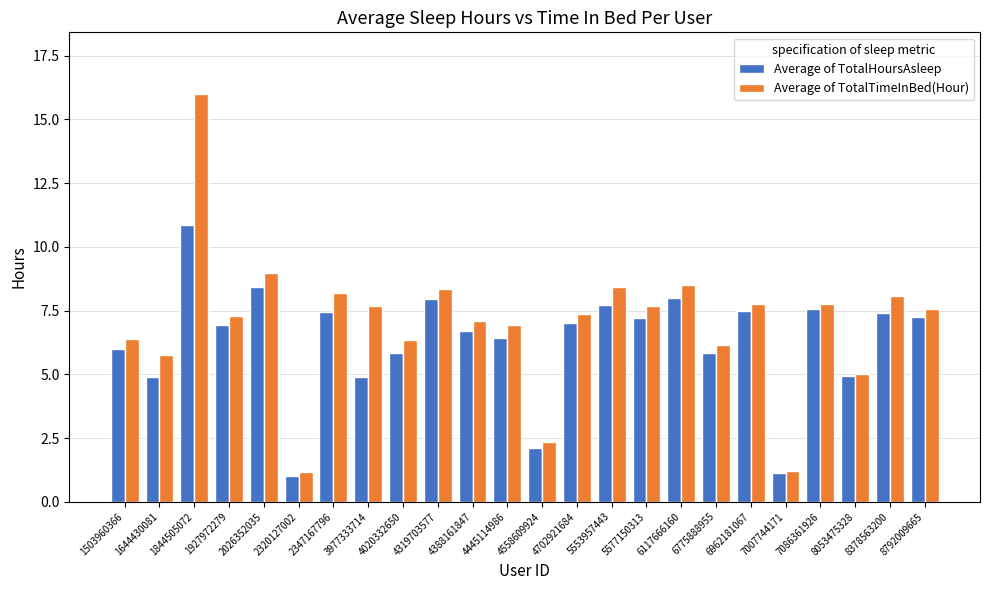

What are all the series names shown in the legend?

Average of TotalHoursAsleep, Average of TotalTimeInBed(Hour)